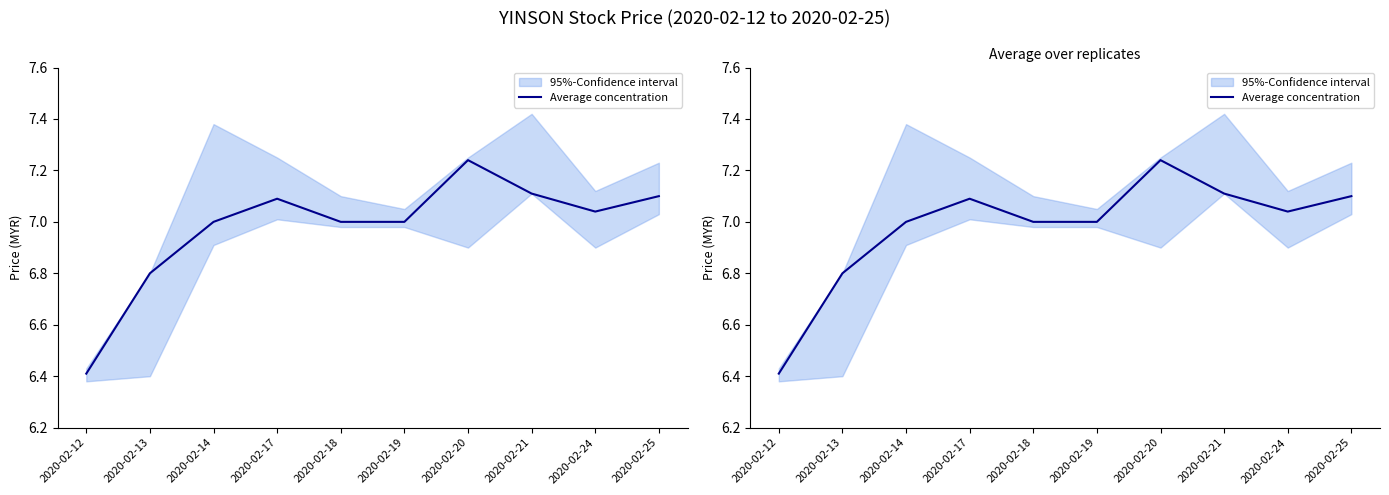

Is it true that the value at 2020-02-20 is 11.3?

False